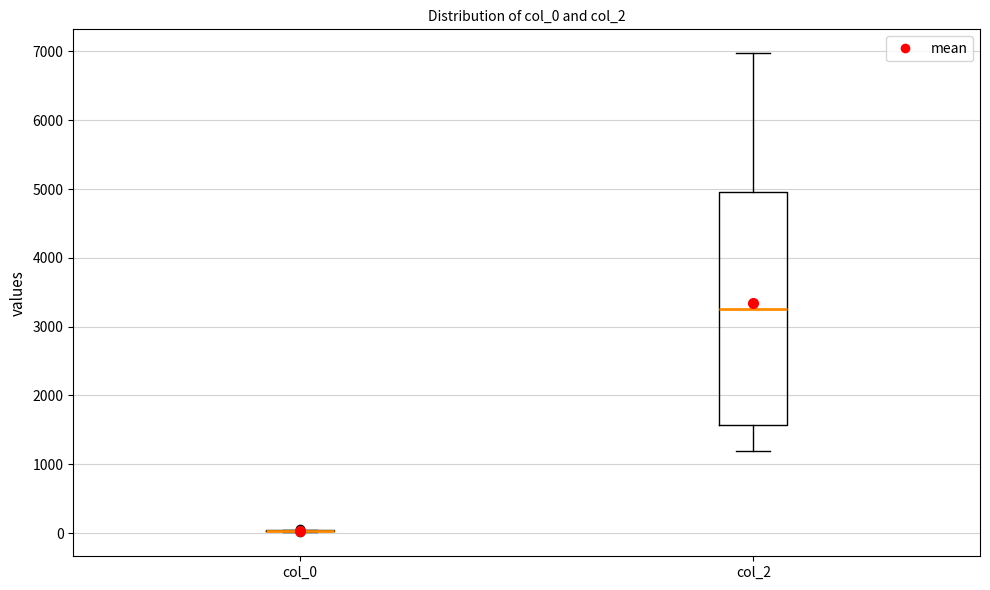

Reading left to right, read every box against the y-axis: the position of its median line, the range the box covers, and the ends of its whiskers. The values are not printed on the chart, so give them approximately, as read against the axis.

col_0: box collapsed to a line at 0, whiskers 0 to 0
col_2: median 3300, box 1600 to 5000, whiskers 1200 to 7000